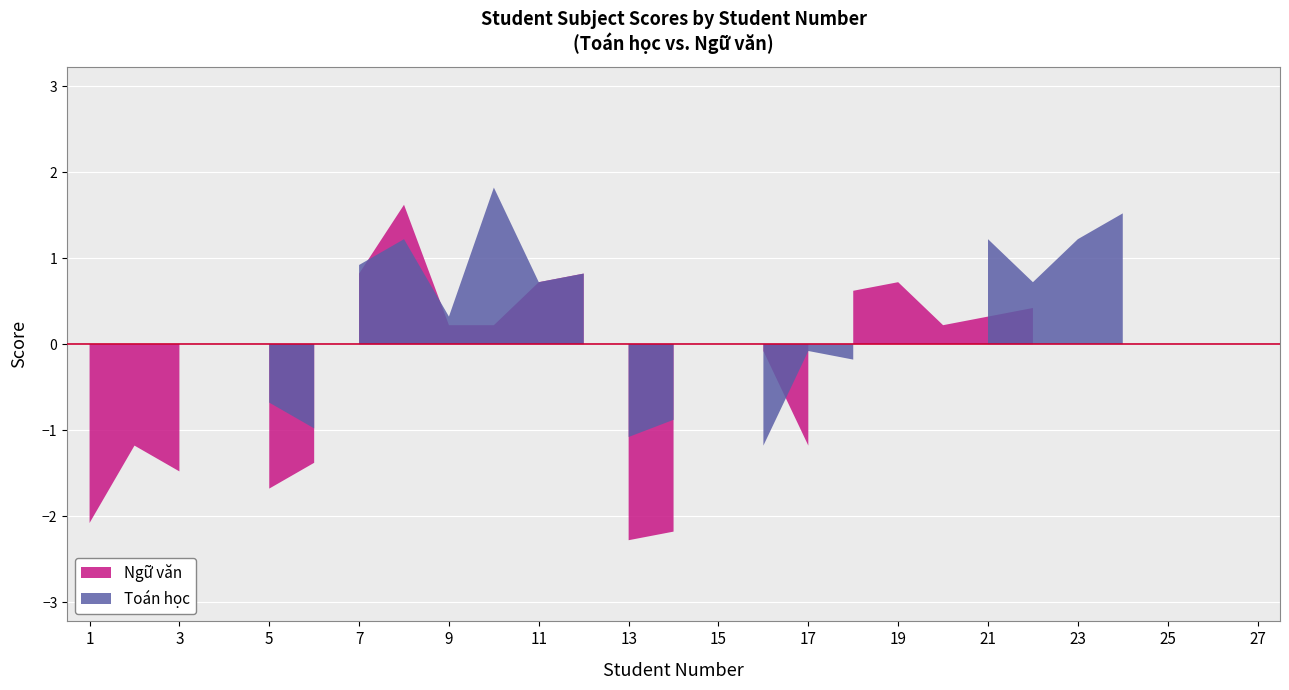

Which series has the largest total across all categories?

Toán học